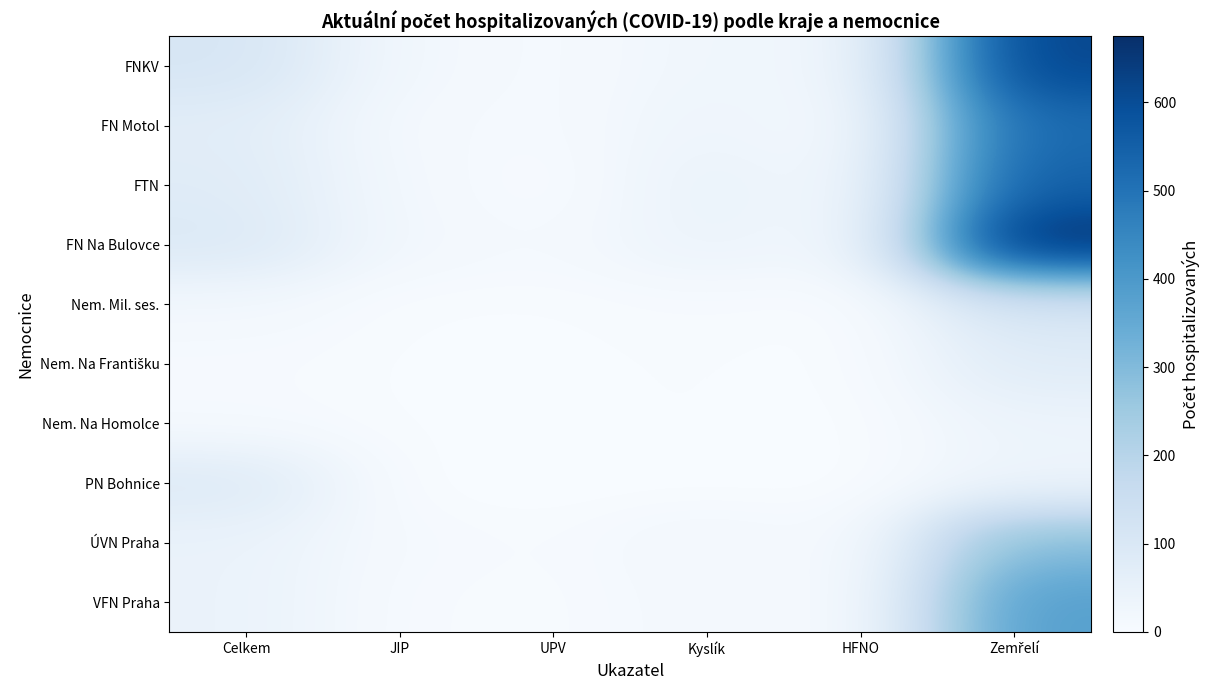

Is the value of FN Na Bulovce at Celkem greater than the value of Nem. Mil. ses. at UPV?

Yes